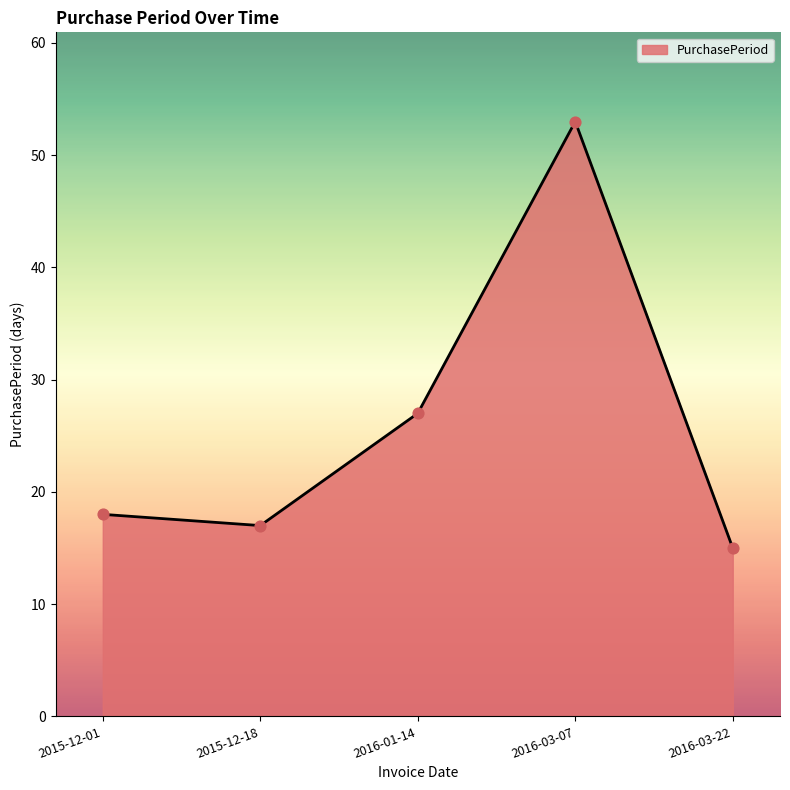

Between 2015-12-01 and 2016-01-14, which is larger?

2016-01-14